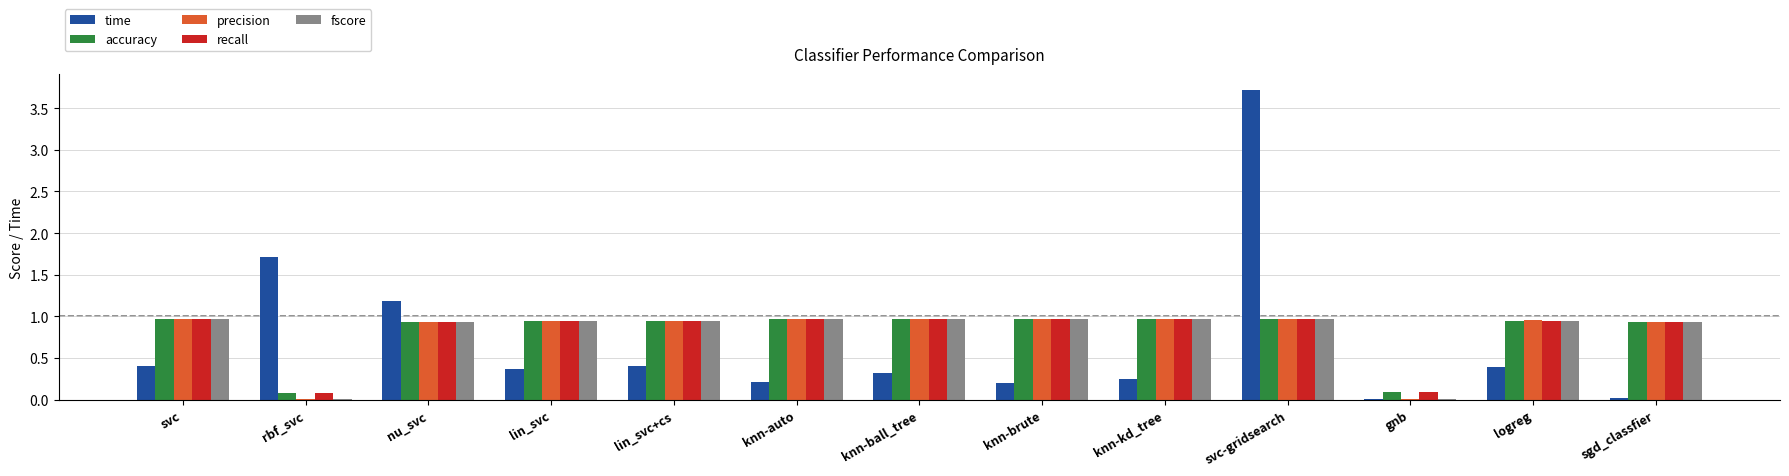

What is the sum of all recall values?

10.7